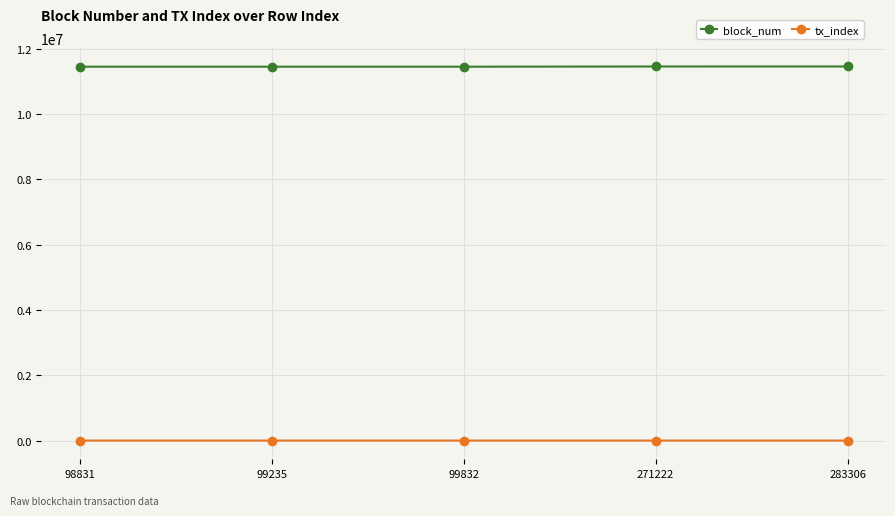

What is the greatest value displayed?

11460265